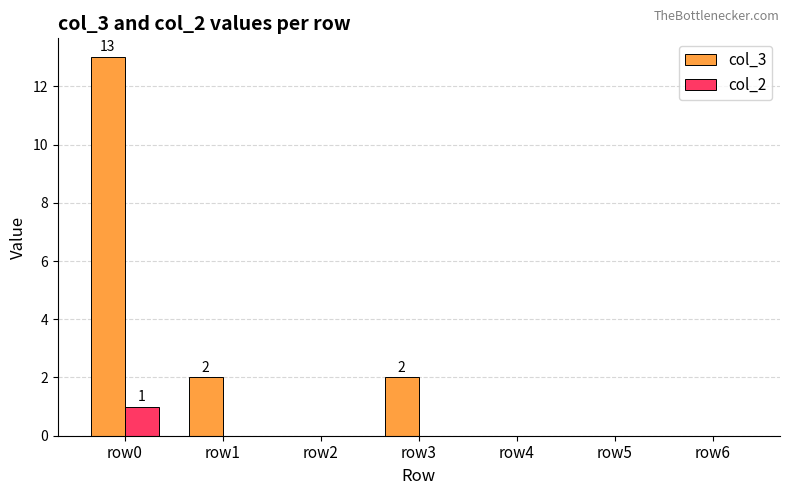

What is the maximum value shown in the chart?

13